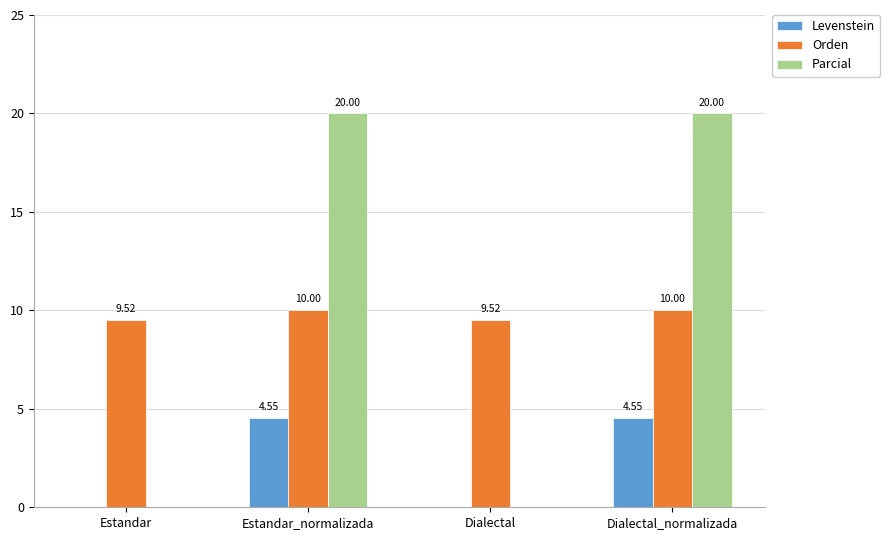

Which series changed the most between Estandar_normalizada and Dialectal?

Parcial